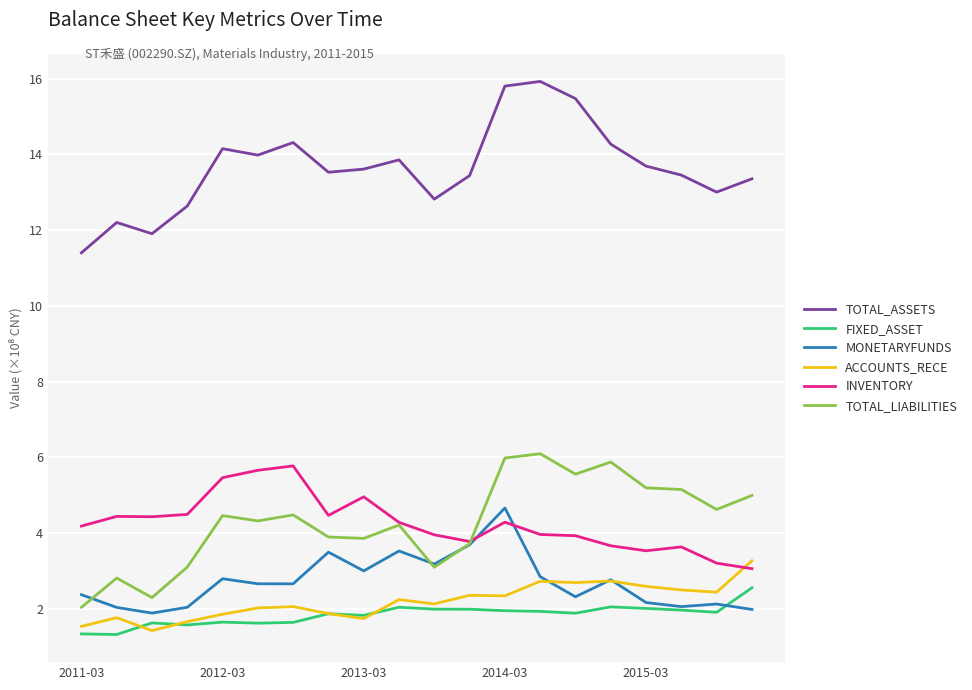

True or false: TOTAL_LIABILITIES and ACCOUNTS_RECE intersect in this chart.

False